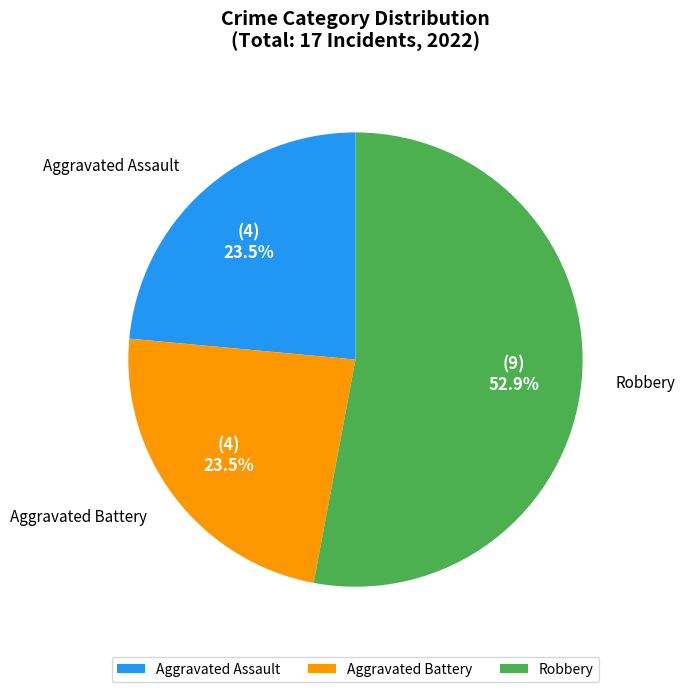

Between Robbery and Aggravated Assault, which is larger?

Robbery